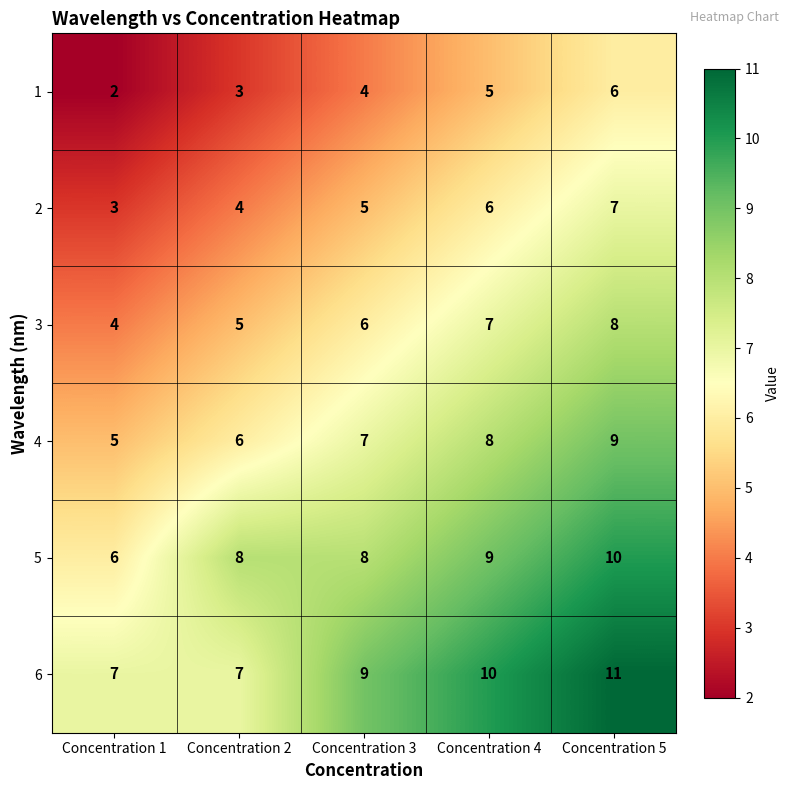

What is the total value across all series at Concentration 5?

51